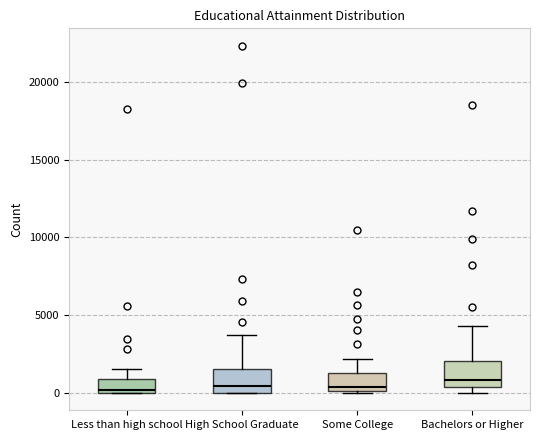

Reading left to right, read every box against the y-axis: the position of its median line, the range the box covers, and the ends of its whiskers. The values are not printed on the chart, so give them approximately, as read against the axis.

Less than high school: median 0 (just above the box's lower edge), box 0 to 1000, whiskers 0 to 1500
High School Graduate: median 500, box 0 to 1500, whiskers 0 to 3500
Some College: median 500, box 0 to 1500, whiskers 0 to 2000
Bachelors or Higher: median 1000, box 500 to 2000, whiskers 0 to 4500